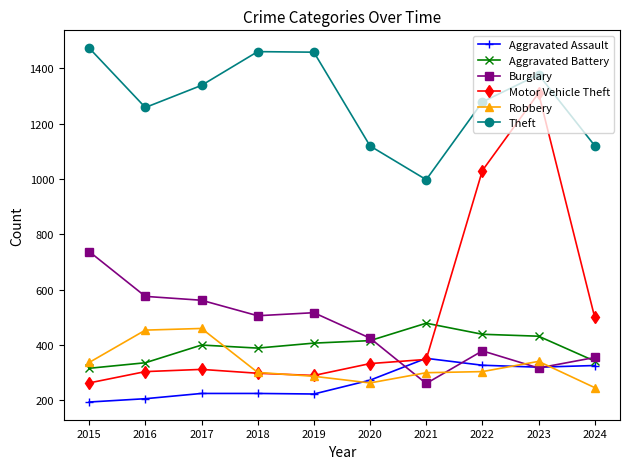

What is the difference between the Robbery values at 2019 and 2020?

24